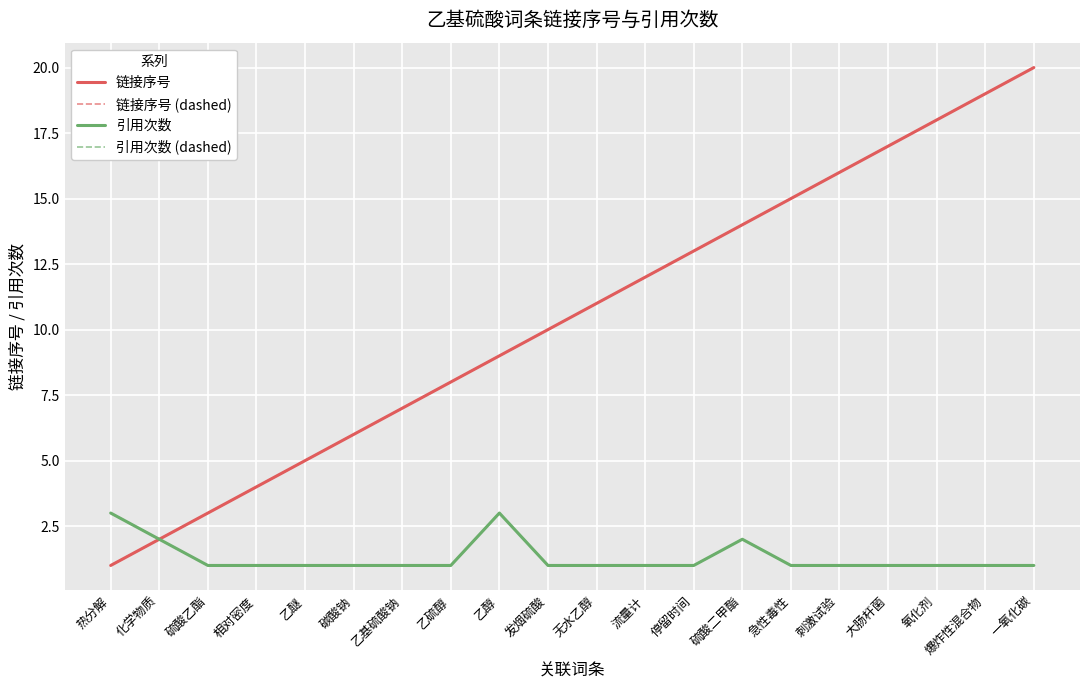

What is the difference between the 引用次数 values at 硫酸二甲酯 and 急性毒性?

1